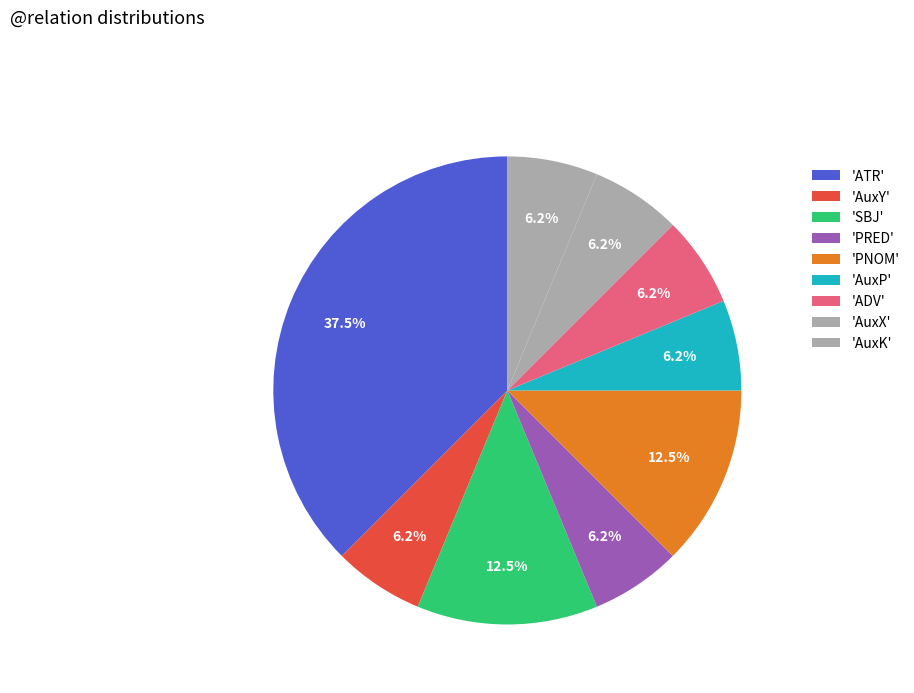

How many segments does this pie chart have?

9